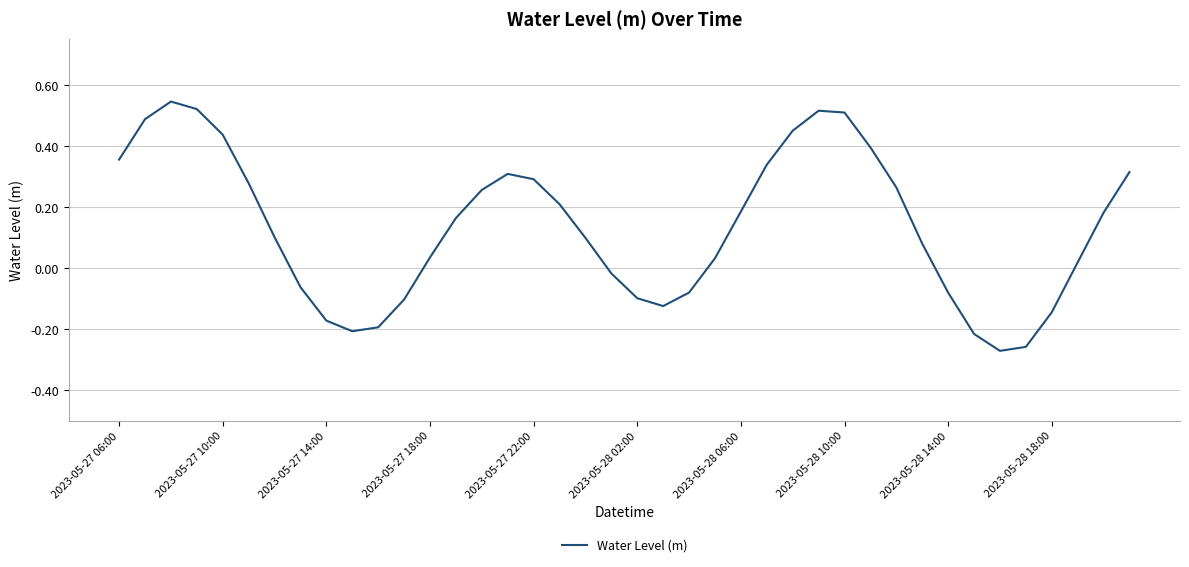

What is the difference between the maximum and minimum values?

0.8